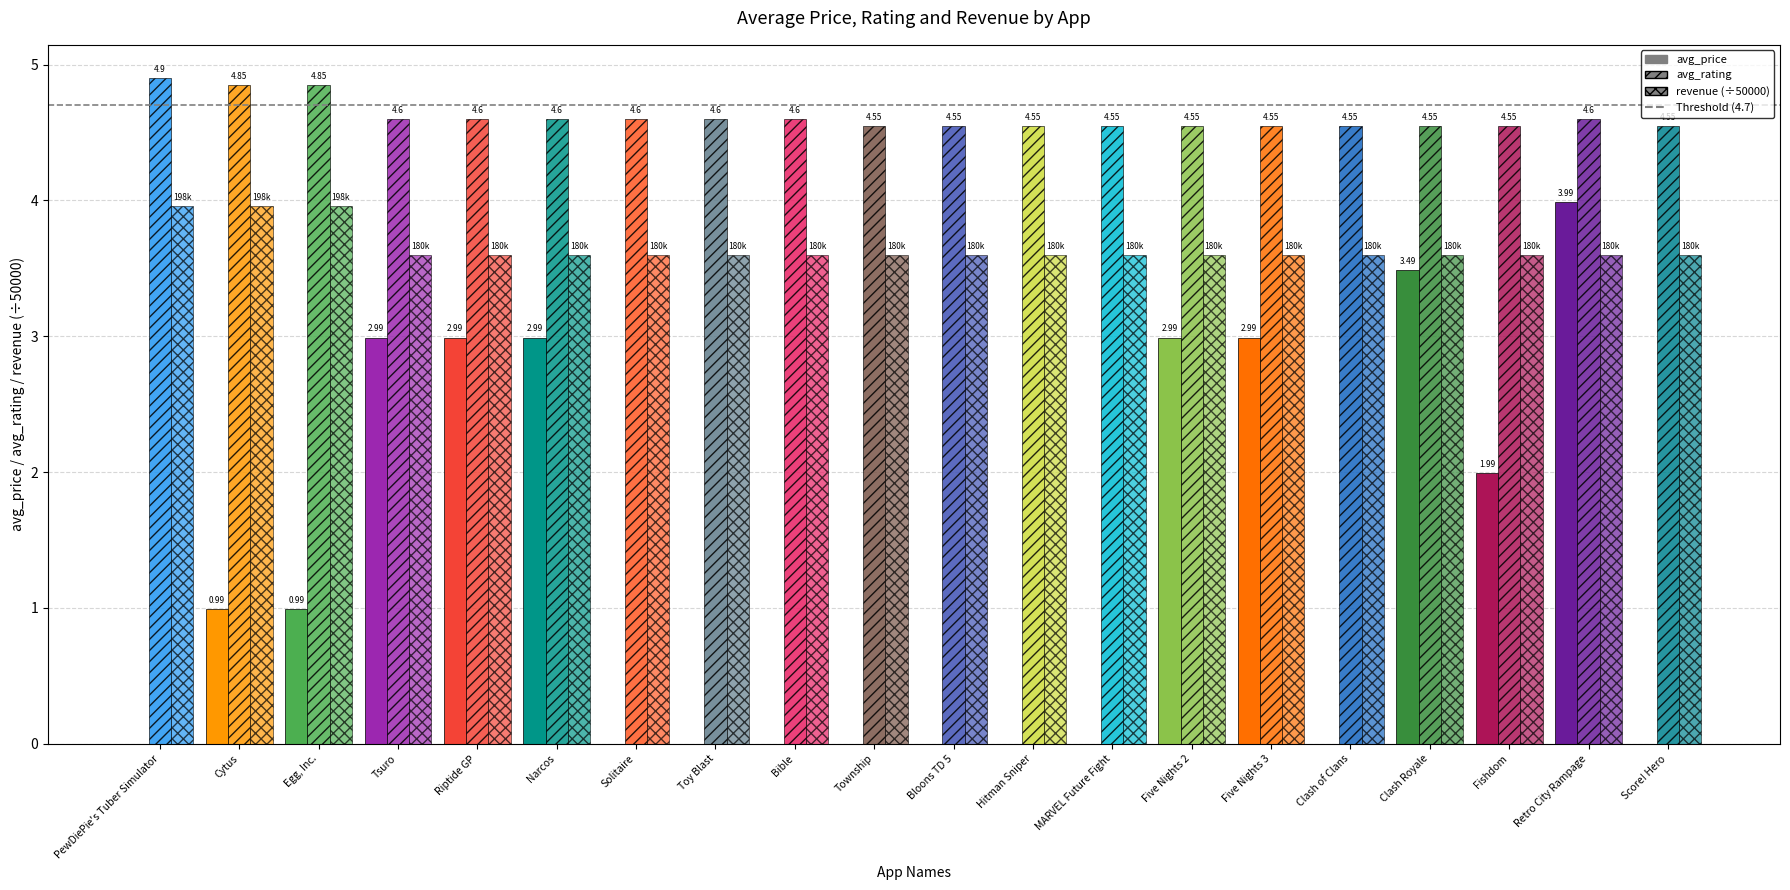

What is the sum of all avg_price values?

26.4